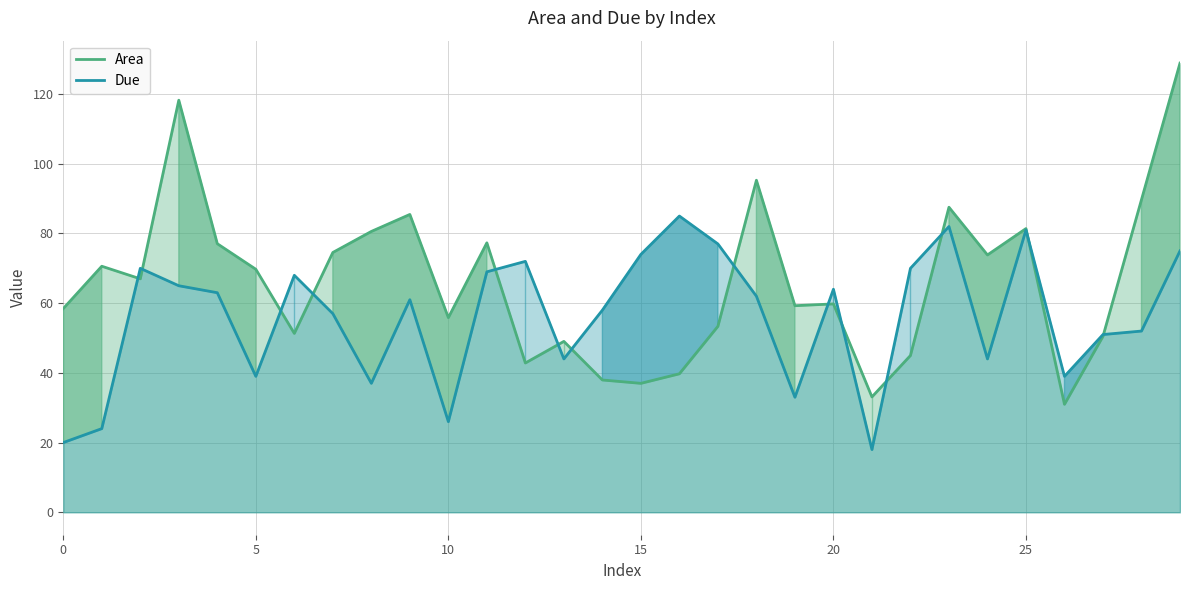

The value of Area at 18 is 46.4. True or false?

False